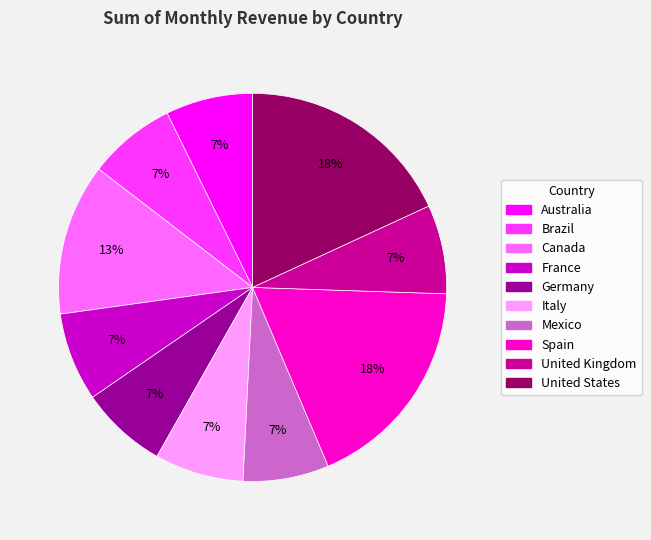

Count the number of slices in the pie.

10